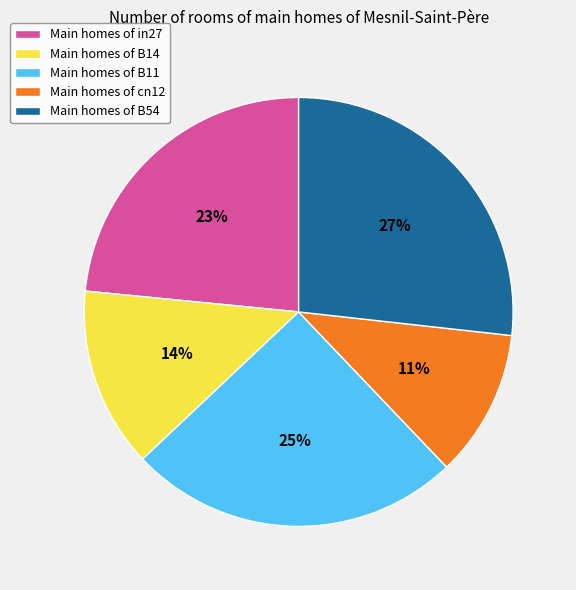

To the nearest percent, what percentage of the pie is Main homes of B14?

14%